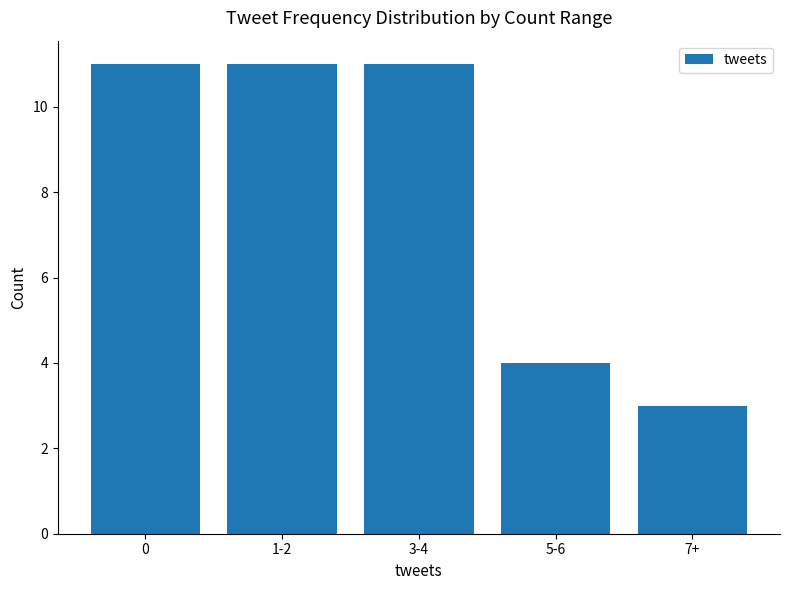

What is the difference between the maximum and minimum values?

8